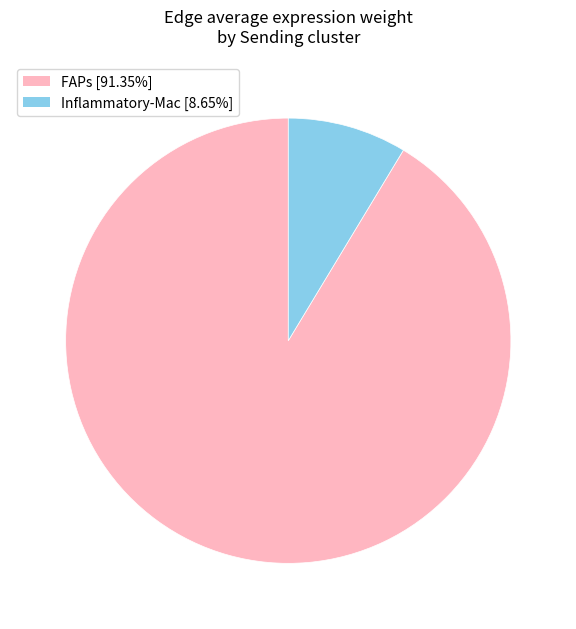

What is the largest slice in the pie chart?

FAPs